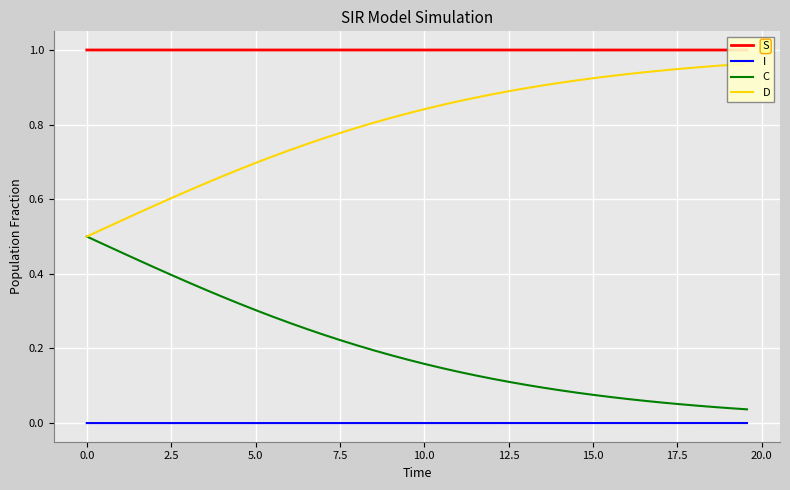

True or false: C and I intersect in this chart.

False